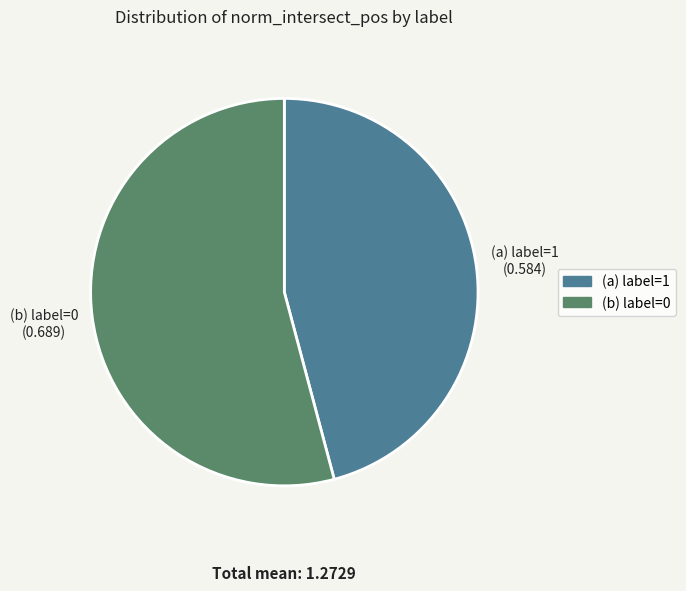

Count the number of slices in the pie.

2